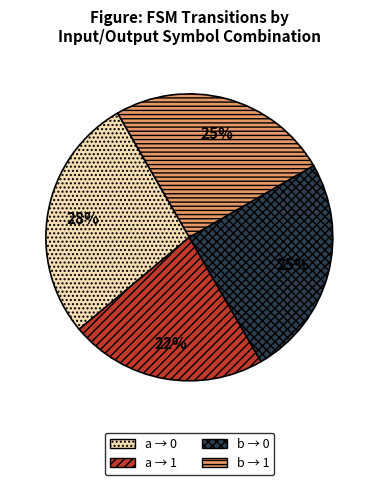

Which has a higher value, b → 0 or a → 0?

a → 0